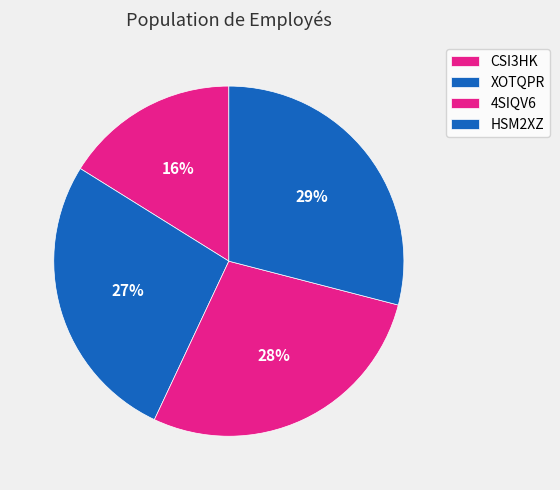

To the nearest percent, what is the combined percentage of 4SIQV6 and CSI3HK?

44%